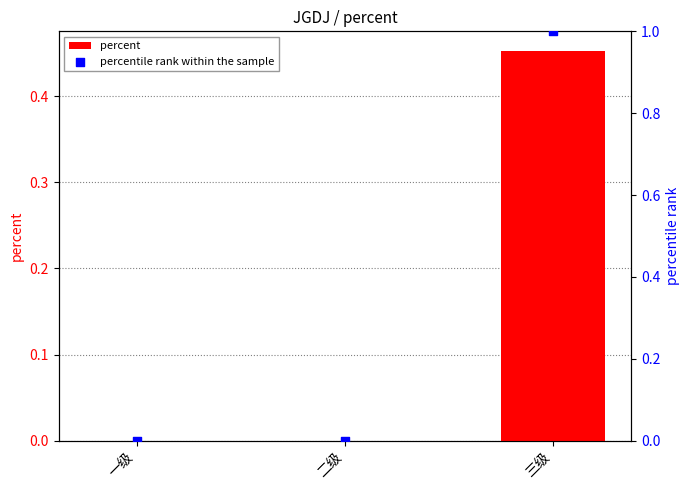

Which series contains the highest Y value?

percentile rank within the sample